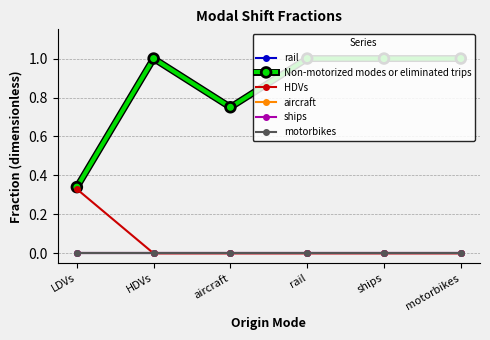

What is the difference between the second highest and minimum values in the Non-motorized modes or eliminated trips series?

0.7